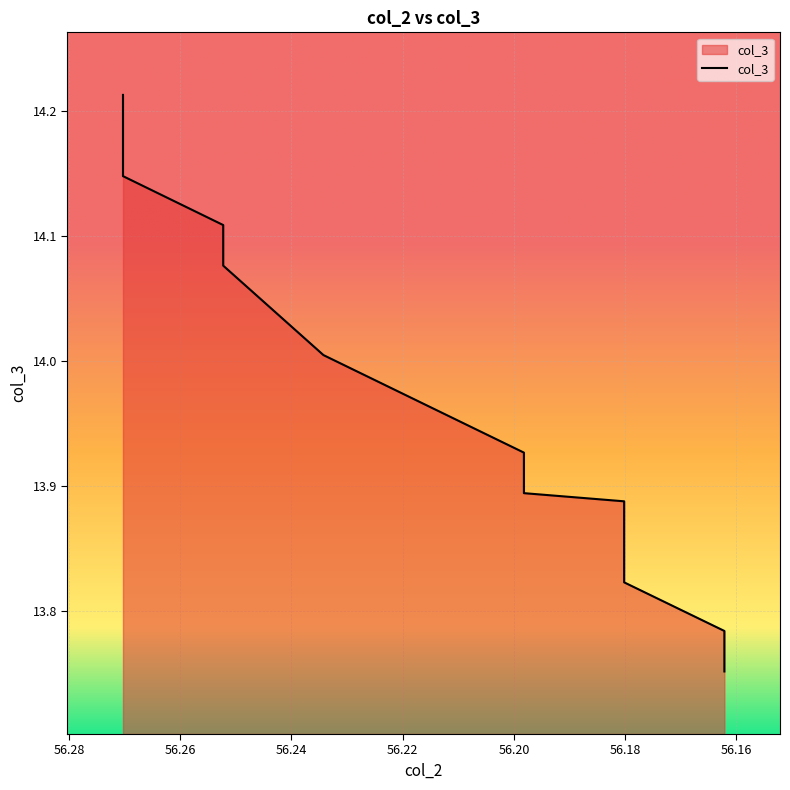

At which label is the value closest to 13?

56.16216216216216